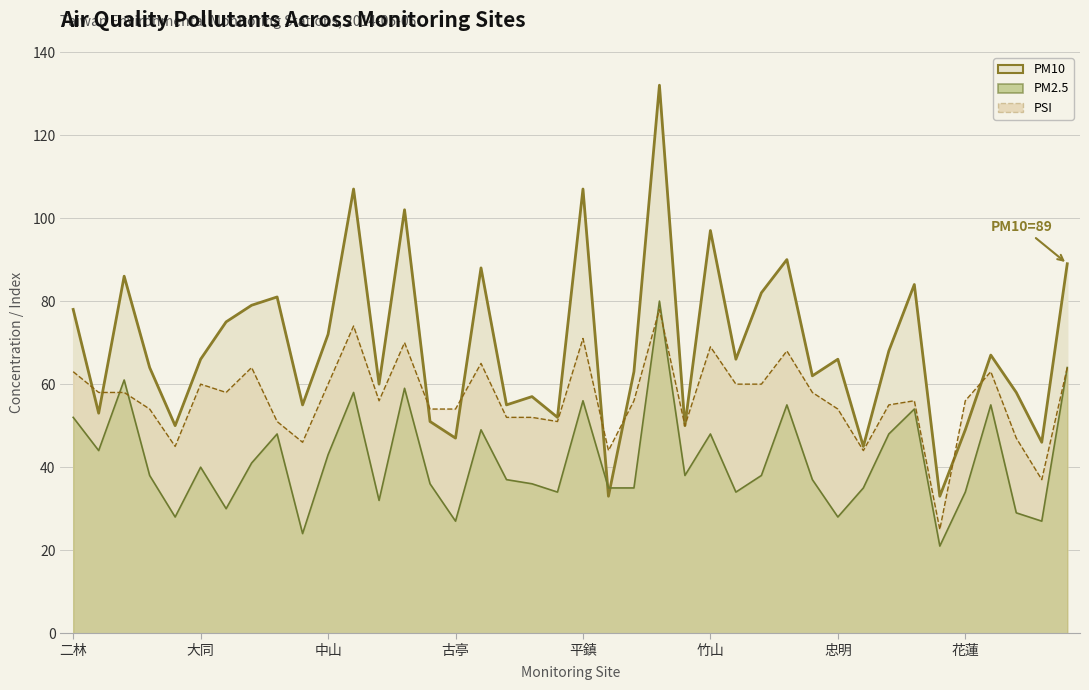

What is the difference between the maximum and second lowest values in the PM10 series?

99